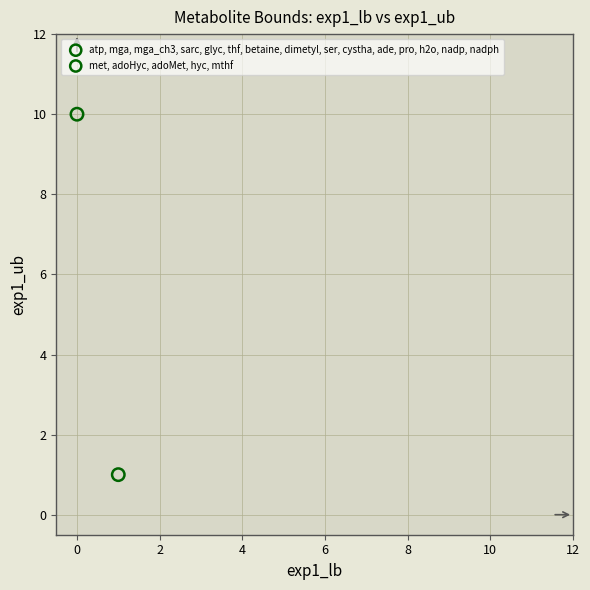

Which series contains the highest Y value?

met, adoHyc, adoMet, hyc, mthf